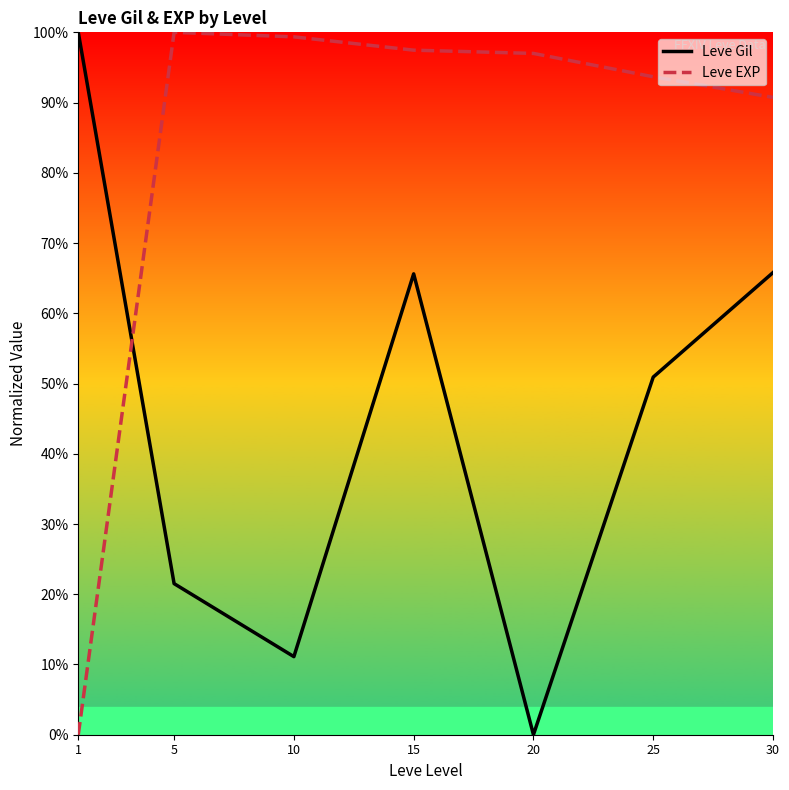

How many categories are shown in the chart?

7